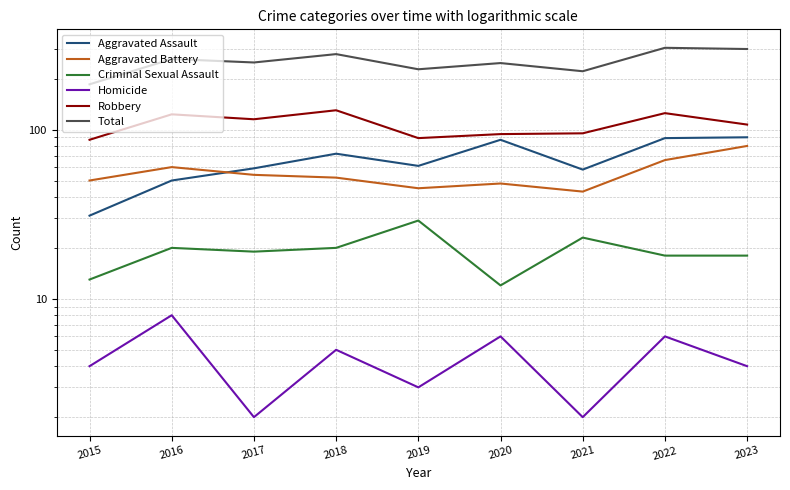

Which series has the largest range (max minus min)?

Total